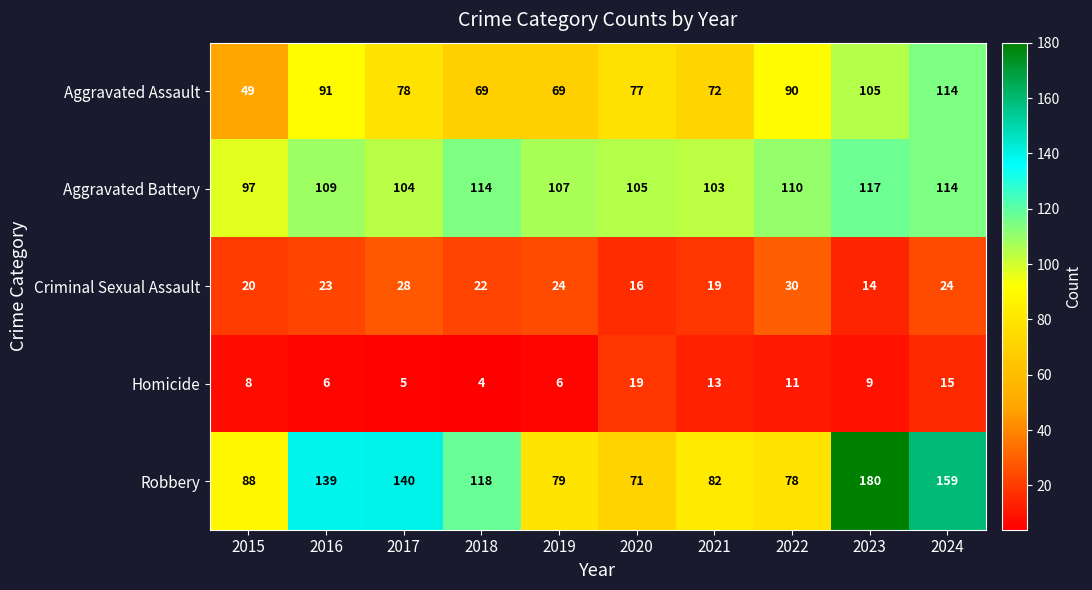

How many categories are shown in the chart?

10